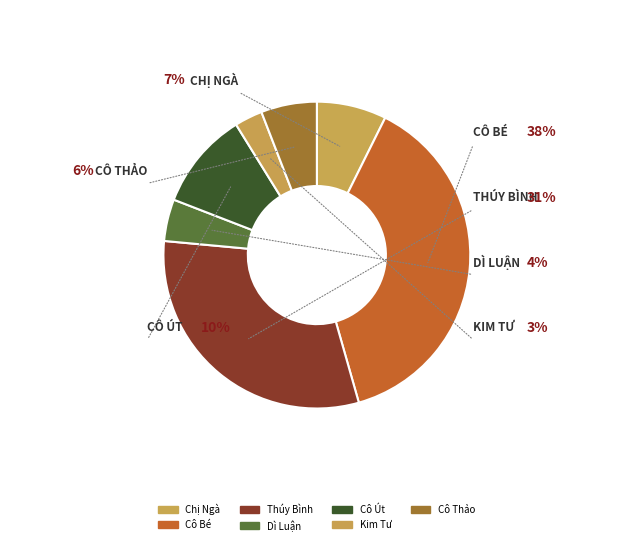

Rank the categories by value from highest to lowest.

Cô Bé, Thúy Bình, Cô Út, Chị Ngà, Cô Thảo, Dì Luận, Kim Tư